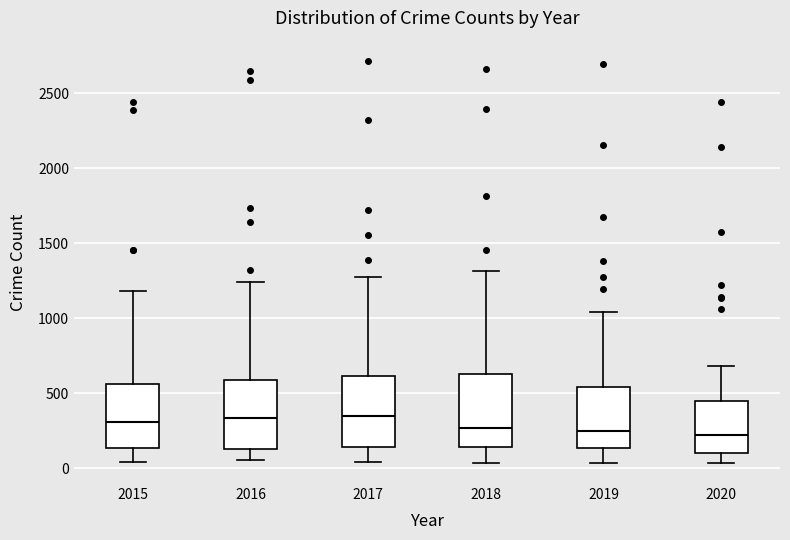

Reading left to right, transcribe this box plot: for each box, give where its median line is, the range the box spans, and where its two whiskers end, as read against the y-axis. The values are not printed on the chart, so give them approximately, as read against the axis.

2015: median 300, box 150 to 550, whiskers 50 to 1200
2016: median 350, box 150 to 600, whiskers 50 to 1250
2017: median 350, box 150 to 600, whiskers 50 to 1300
2018: median 250, box 150 to 650, whiskers 50 to 1300
2019: median 250, box 150 to 550, whiskers 50 to 1050
2020: median 200, box 100 to 450, whiskers 50 to 700